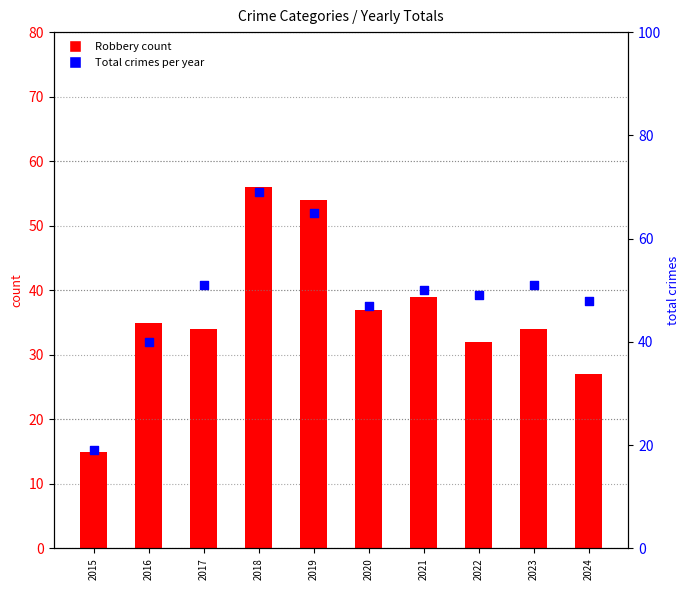

Is the value of Total (all crimes) at 2017 greater than the value of Robbery (count) at 2024?

Yes